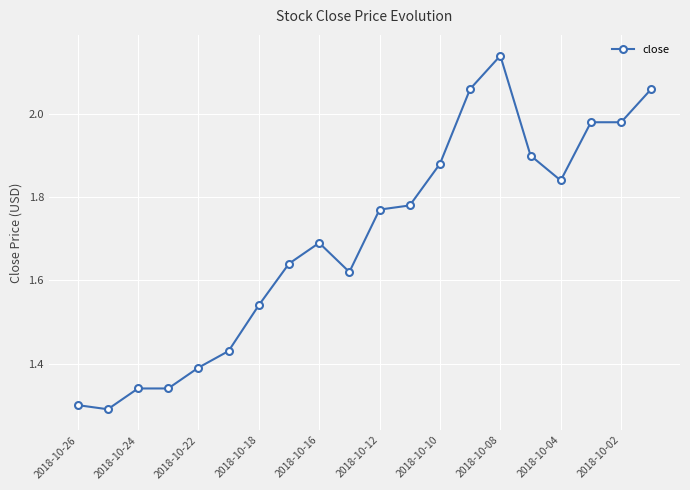

True or false: there are more than 0 points higher than both neighbors.

True